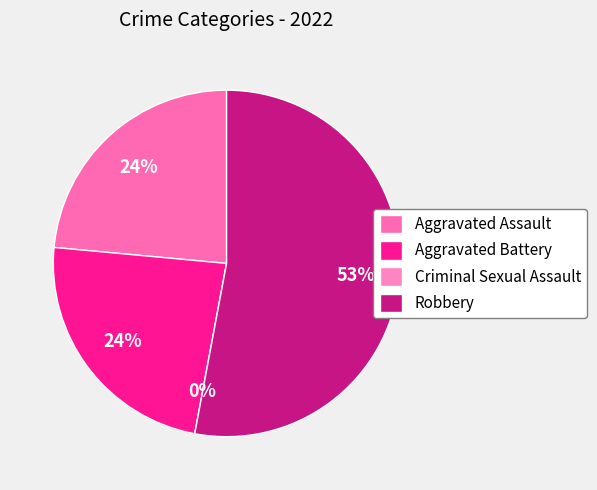

True or false: Criminal Sexual Assault accounts for 10% of the total.

False